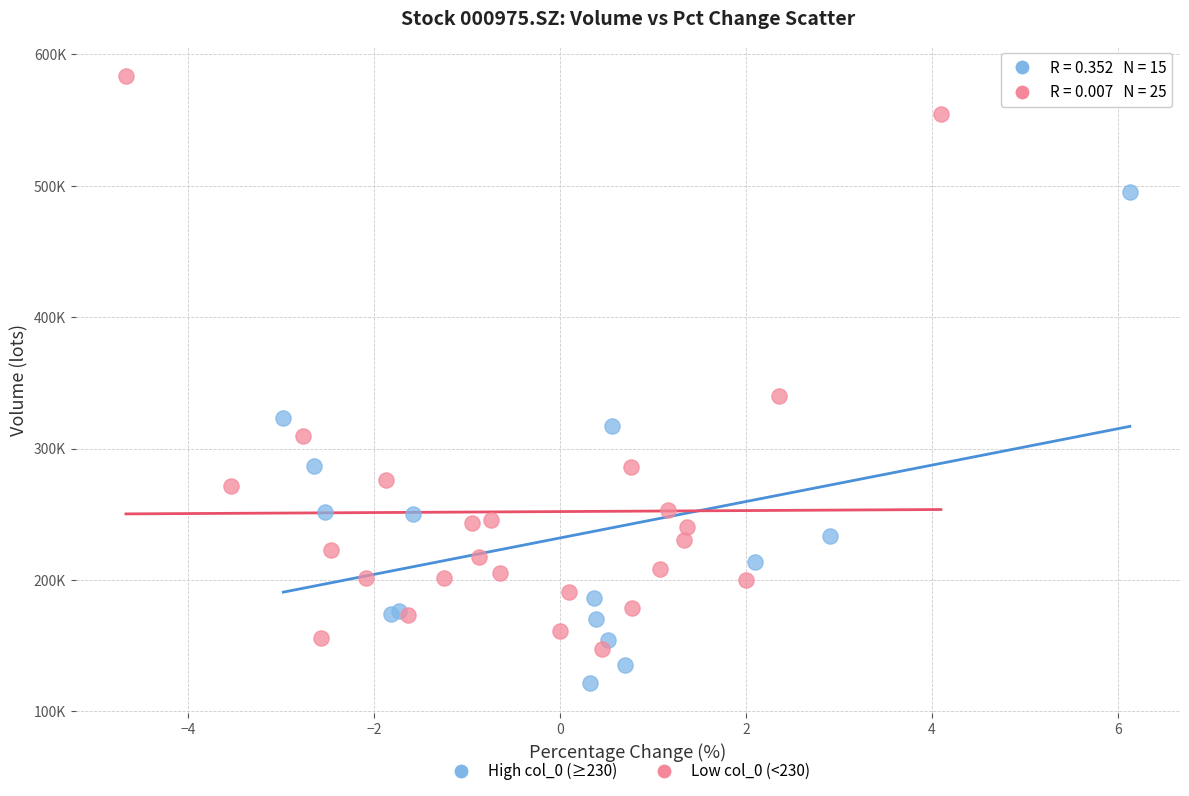

What are all the series names shown in the legend?

High col_0 (≥230), Low col_0 (<230)